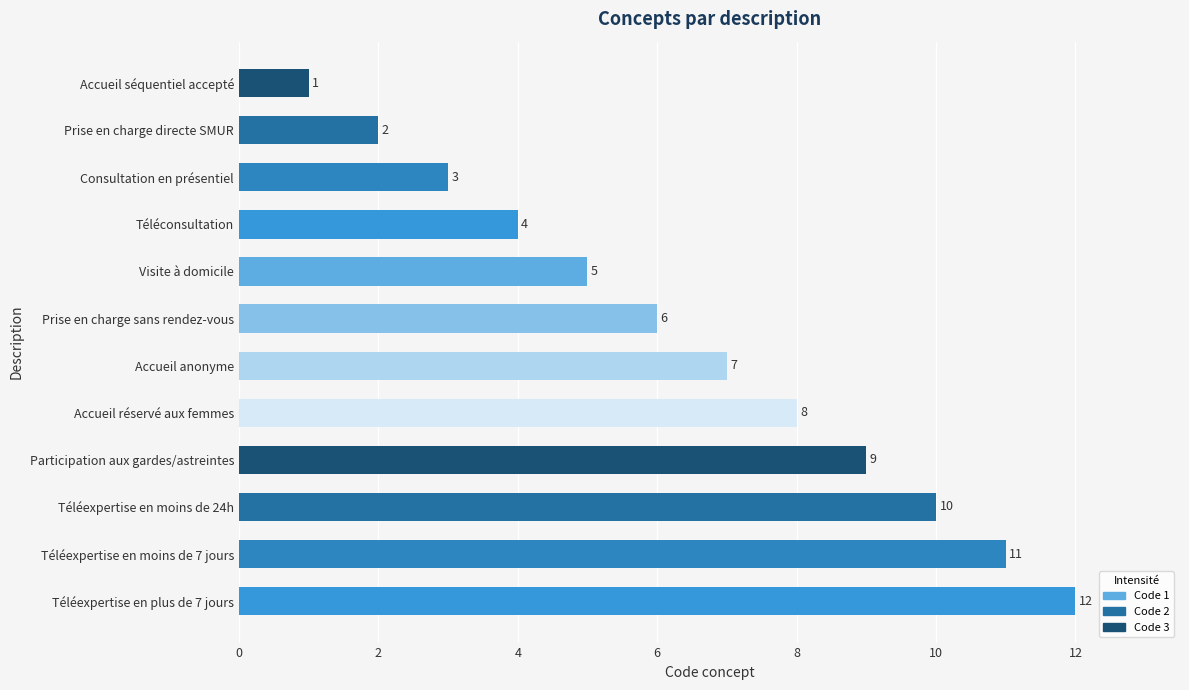

What is the difference between the maximum and minimum values?

11